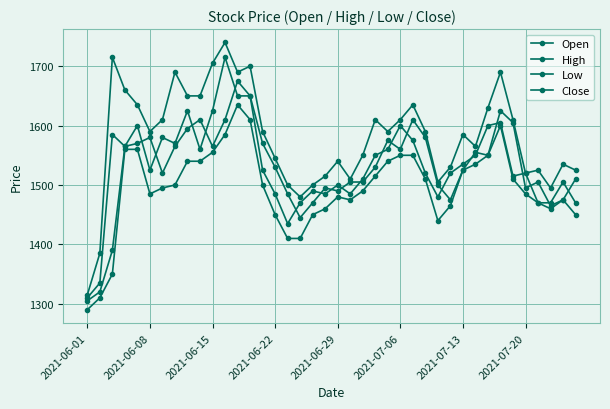

How many lines are shown in the chart?

4